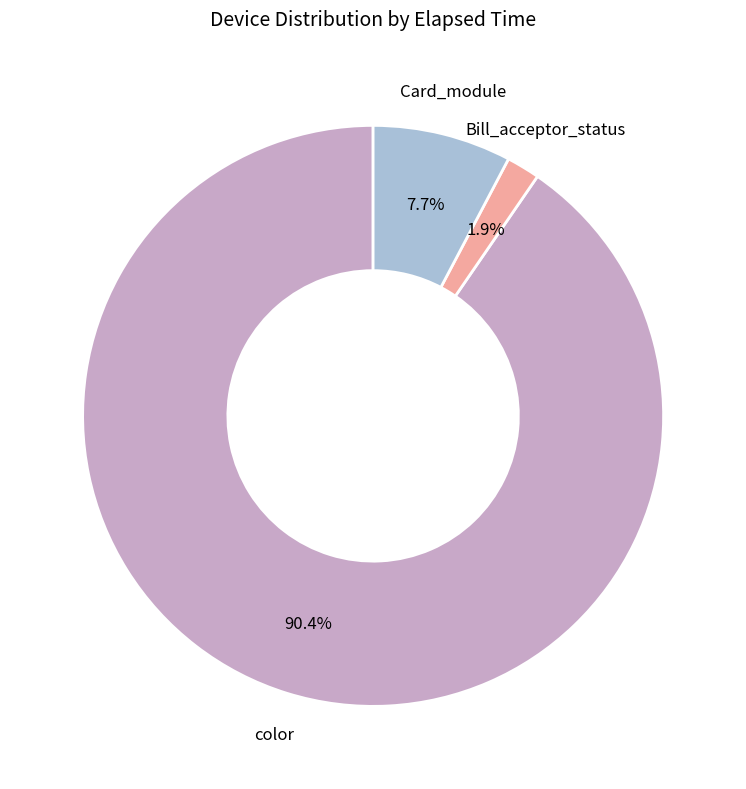

Is there a majority slice in this chart?

Yes